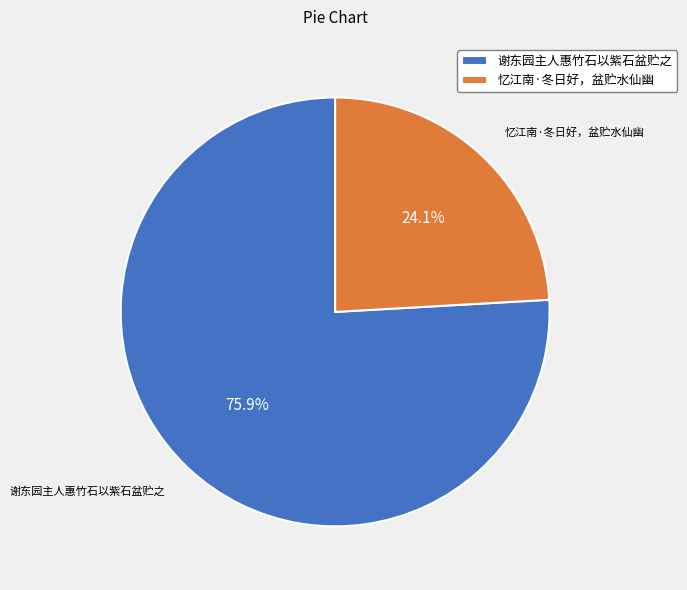

To the nearest percent, what portion does 忆江南·冬日好，盆贮水仙幽 represent?

24%